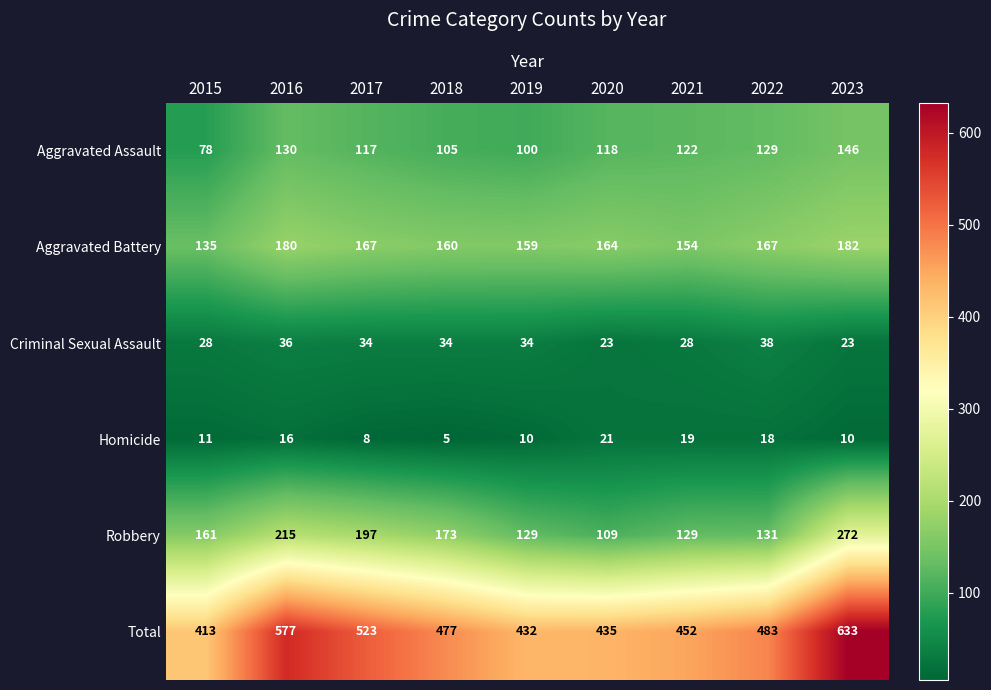

At how many categories does at least one series exceed 359?

9